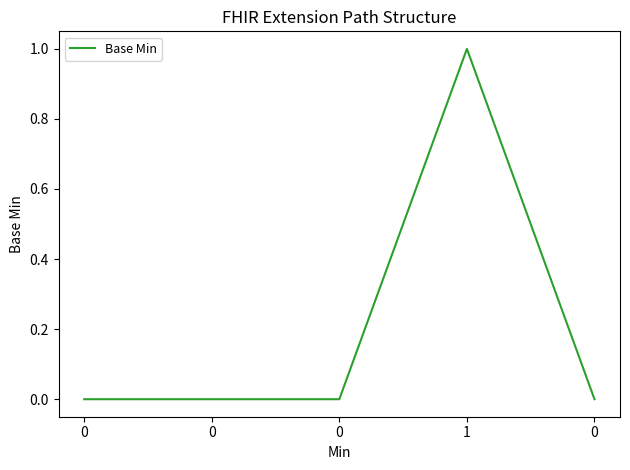

Is it true that the value at 0 is 0?

False